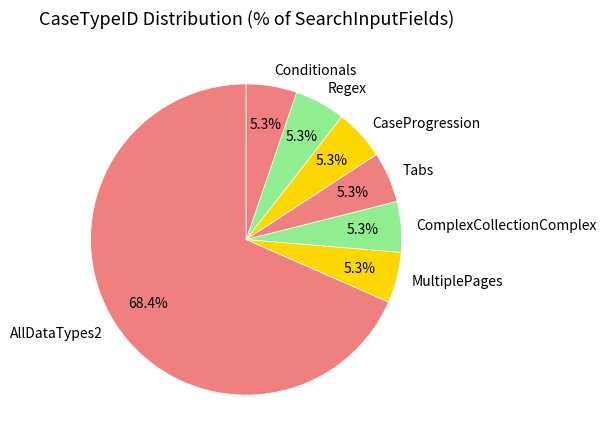

To the nearest percent, what is the combined percentage of Regex and MultiplePages?

11%